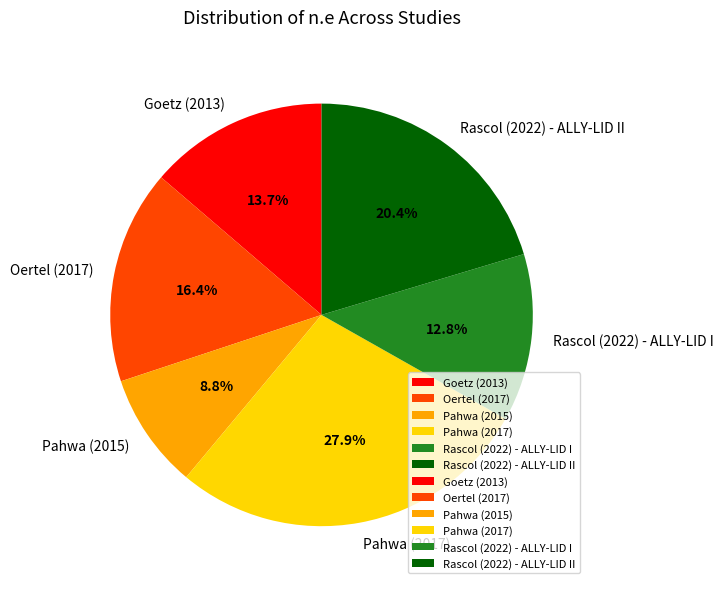

True or false: Pahwa (2017) accounts for 18% of the total.

False